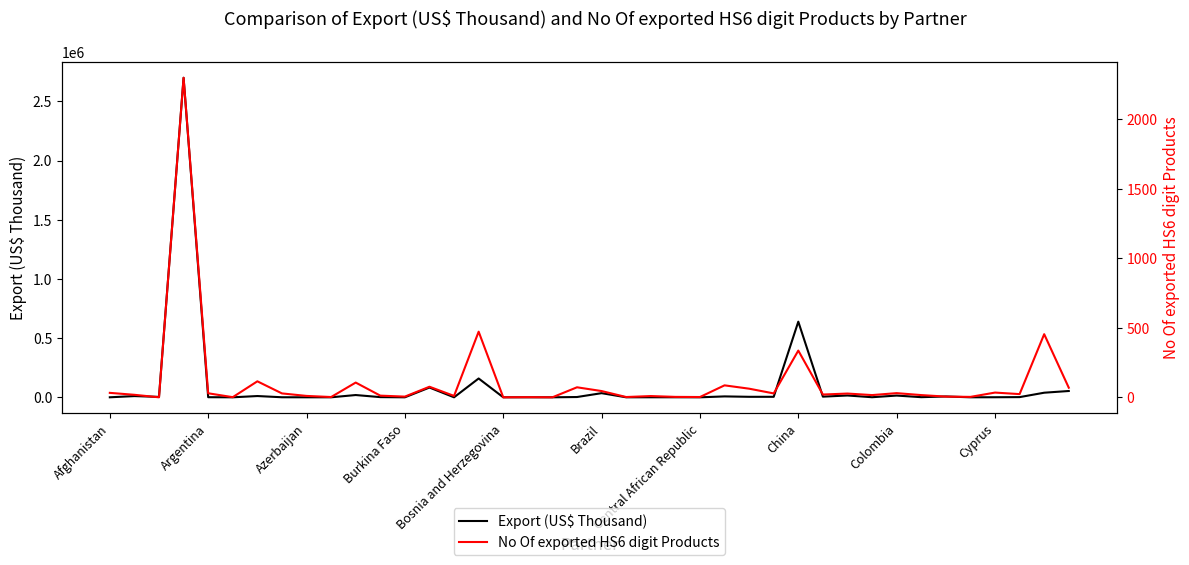

What is the lowest value of the No Of exported HS6 digit Products series?

1.0